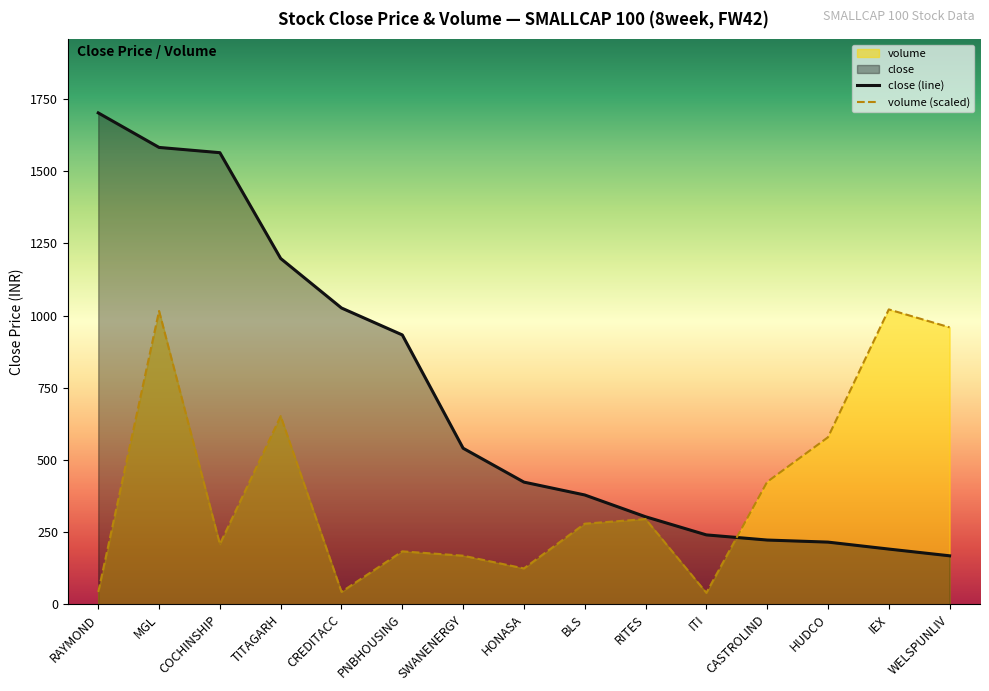

Where is the first local maximum for volume (scaled)?

MGL